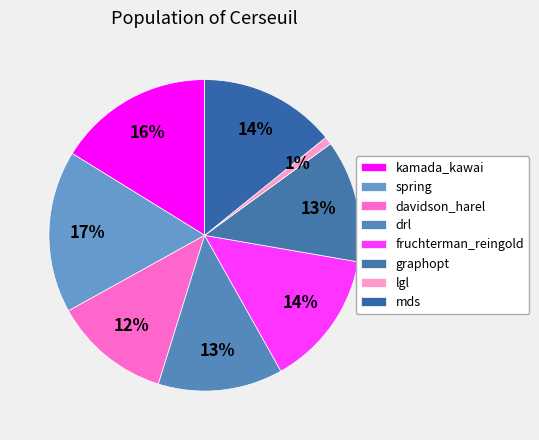

Is there any slice that represents more than half of the pie?

No